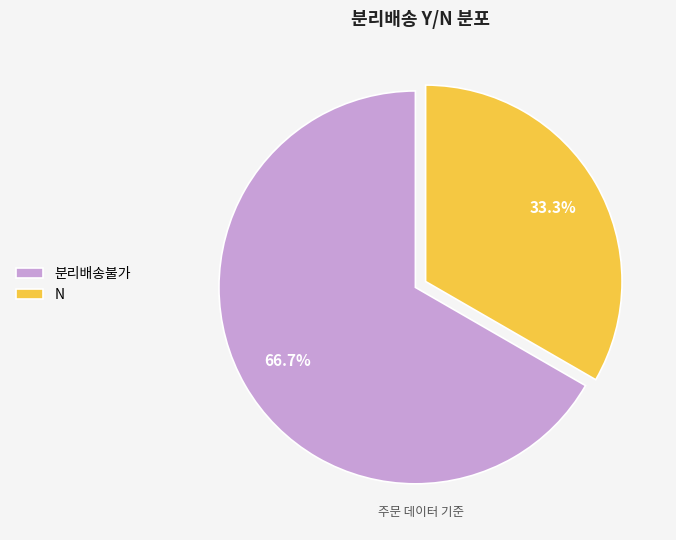

Is N the majority of the pie?

No